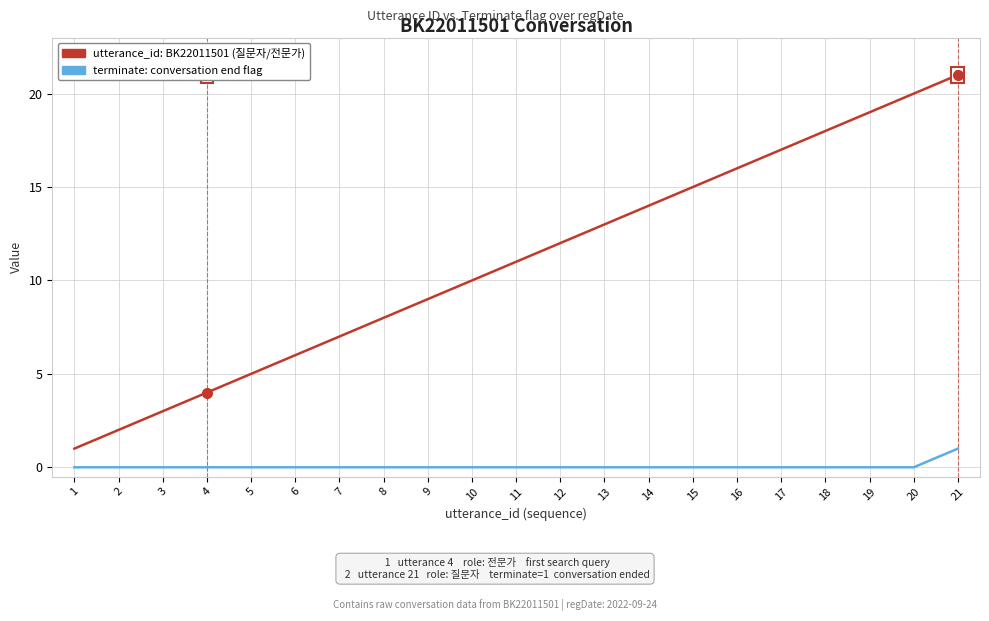

At which category is the sum across all series the highest?

21